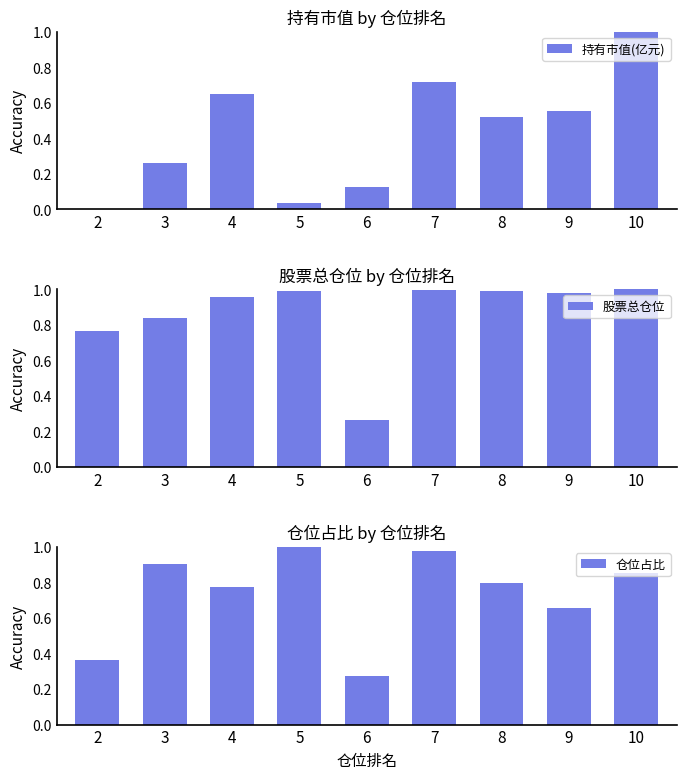

Which series has the largest total across all categories?

股票总仓位